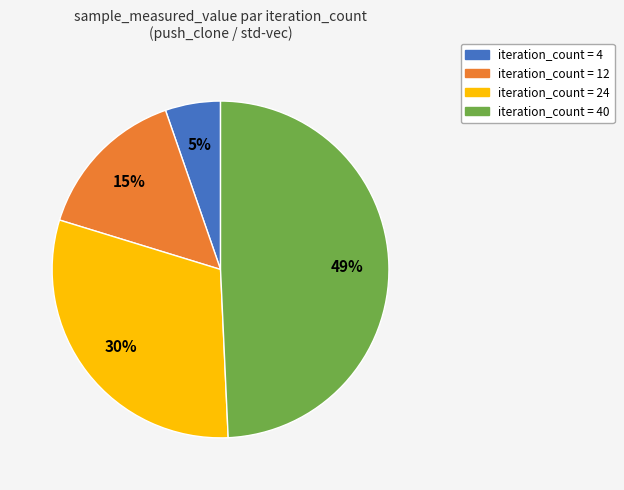

True or false: iteration_count = 24 accounts for 43% of the total.

False